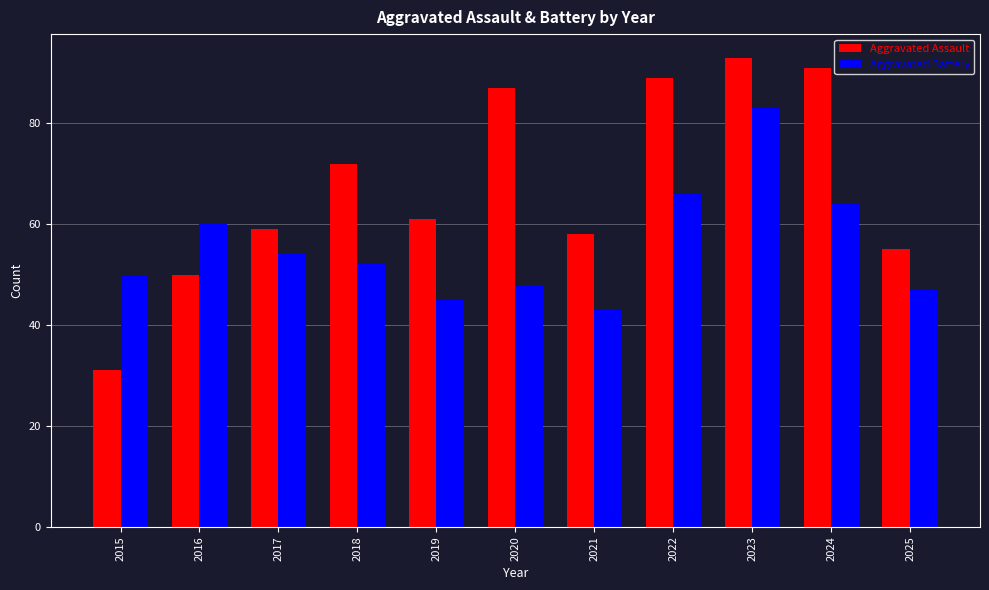

What is the highest value of the Aggravated Assault series?

93